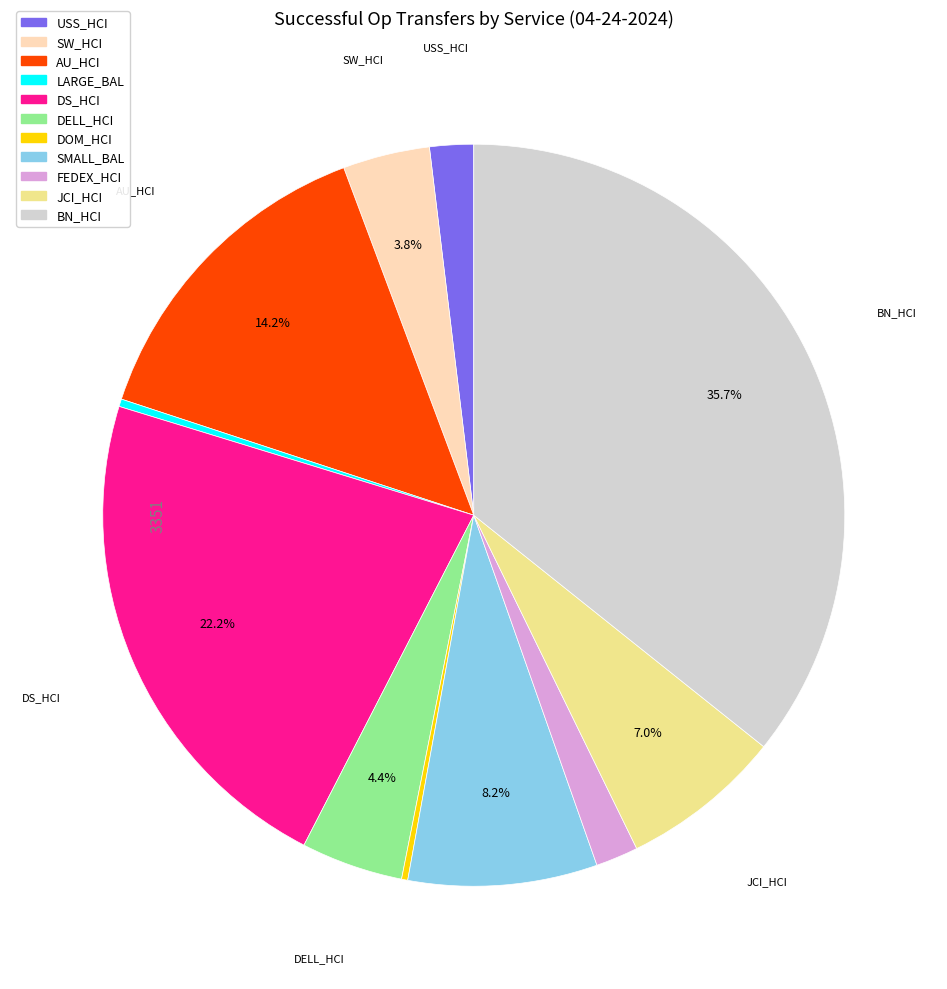

Is the sum of DS_HCI and DELL_HCI greater than half?

No